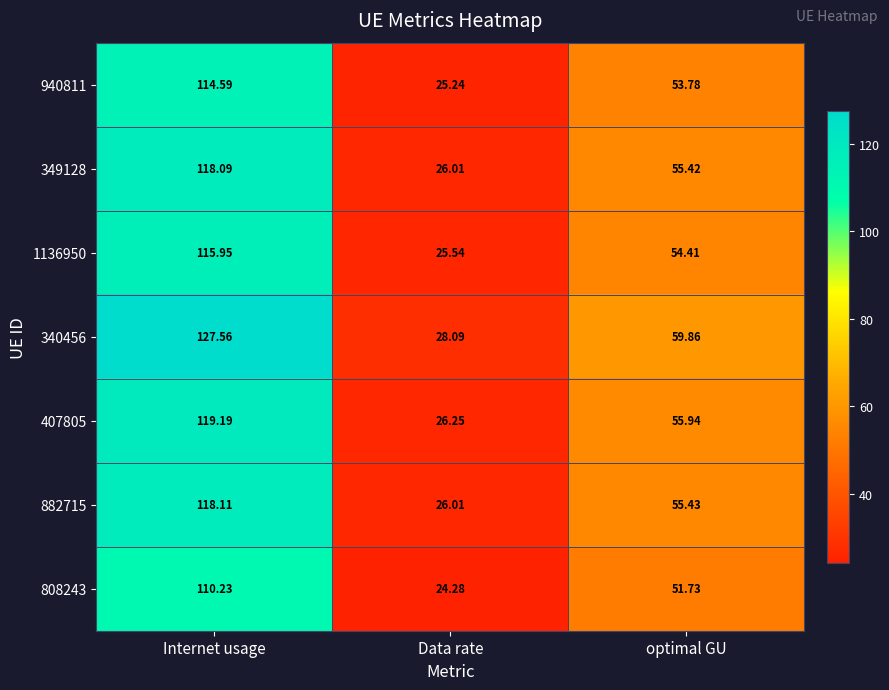

Rank the categories by 349128 value from lowest to highest.

Data rate, optimal GU, Internet usage